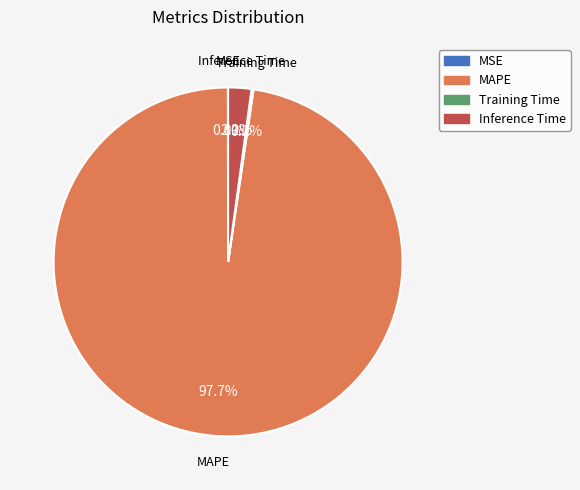

Is there a majority slice in this chart?

Yes